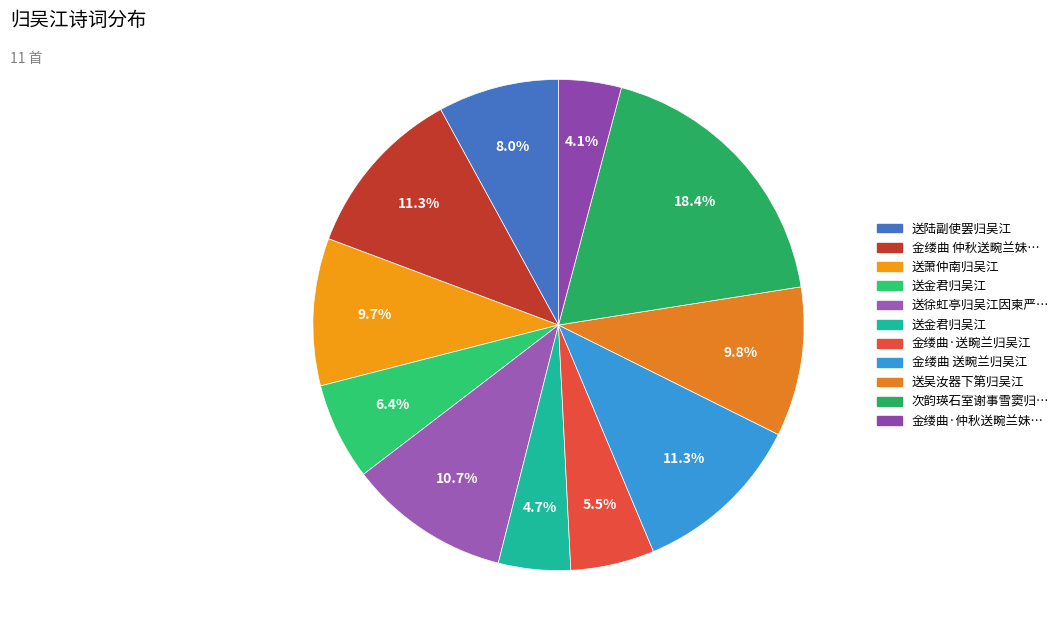

Count the number of slices in the pie.

11